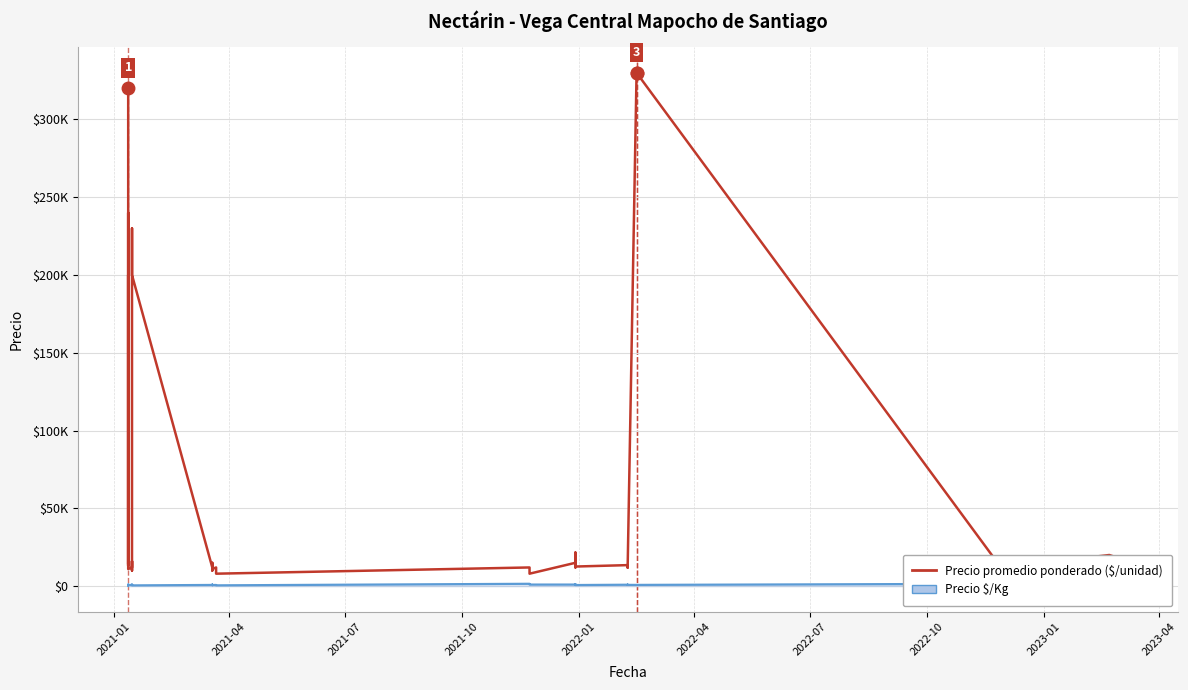

Does the chart display data point markers on the line(s)?

No